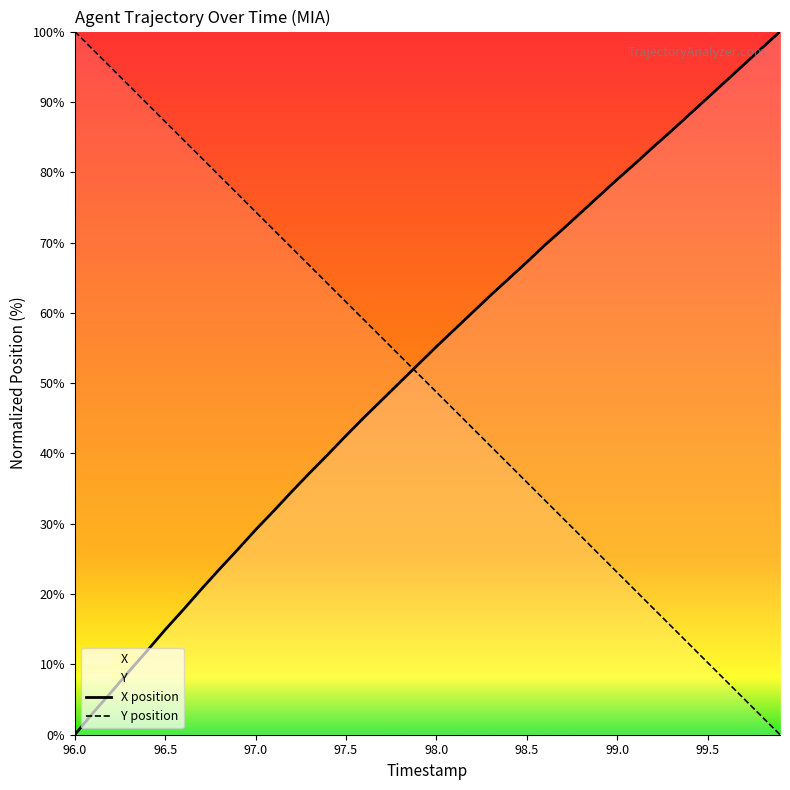

What is the average value of the Y series?

50.0